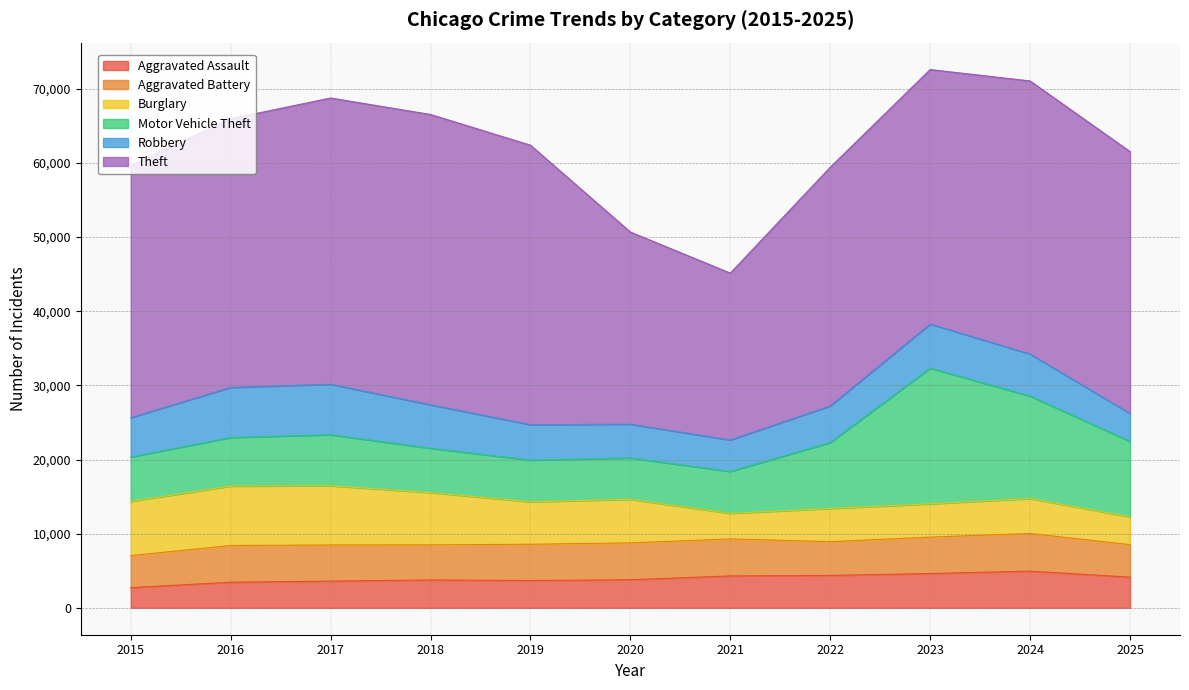

At which category is the sum across all series the highest?

2023